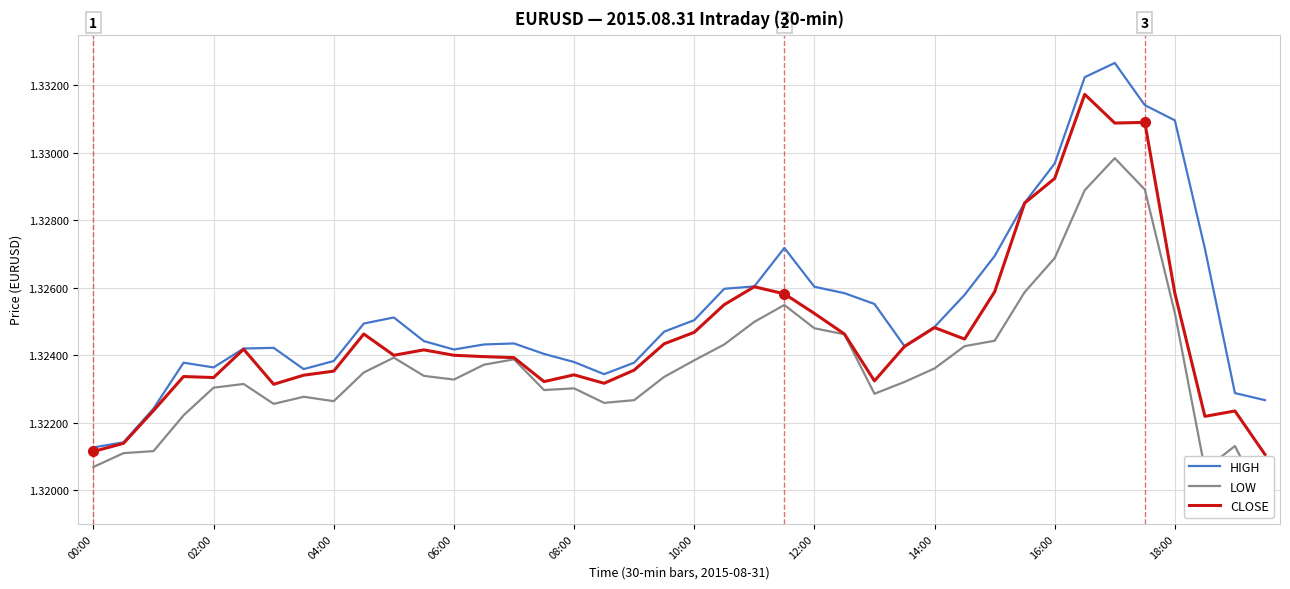

True or false: HIGH and CLOSE intersect in this chart.

False